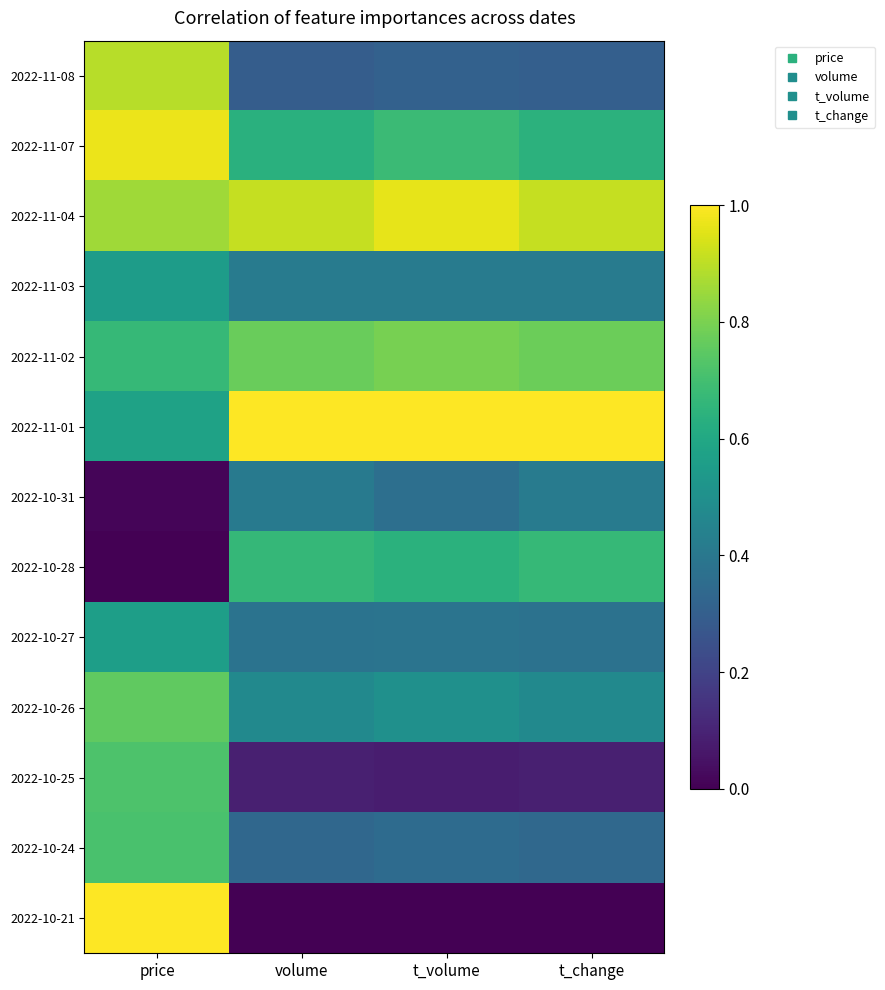

Reading left to right, transcribe all the data shown in this chart.

2022-11-08: price=0.9	volume=0.3	t_volume=0.3	t_change=0.3
2022-11-07: price=1.0	volume=0.6	t_volume=0.7	t_change=0.6
2022-11-04: price=0.9	volume=0.9	t_volume=1.0	t_change=0.9
2022-11-03: price=0.6	volume=0.4	t_volume=0.4	t_change=0.4
2022-11-02: price=0.7	volume=0.8	t_volume=0.8	t_change=0.8
2022-11-01: price=0.6	volume=1.0	t_volume=1.0	t_change=1.0
2022-10-31: price=0.0	volume=0.4	t_volume=0.4	t_change=0.4
2022-10-28: price=0.0	volume=0.7	t_volume=0.6	t_change=0.7
2022-10-27: price=0.6	volume=0.4	t_volume=0.4	t_change=0.4
2022-10-26: price=0.8	volume=0.5	t_volume=0.5	t_change=0.5
2022-10-25: price=0.7	volume=0.1	t_volume=0.1	t_change=0.1
2022-10-24: price=0.7	volume=0.3	t_volume=0.3	t_change=0.3
2022-10-21: price=1.0	volume=0.0	t_volume=0.0	t_change=0.0